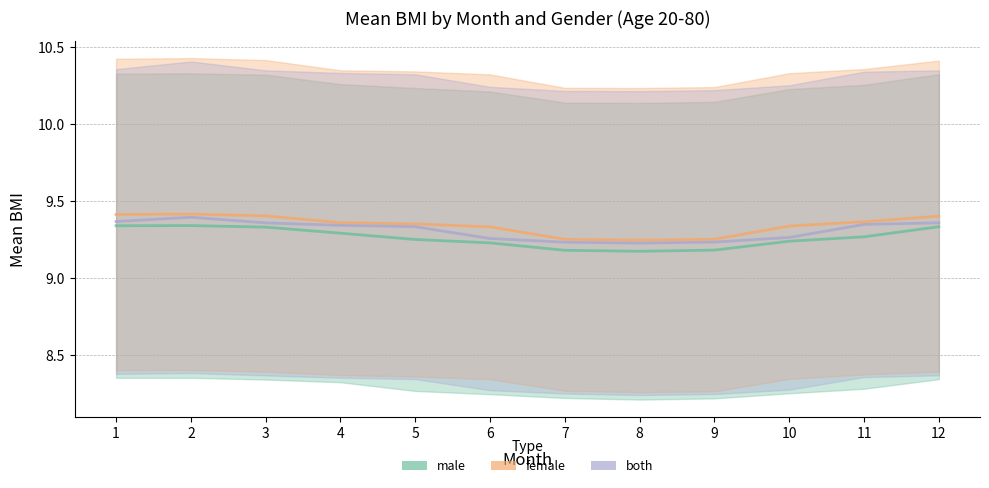

The value of female_mean at 1 is 4.2. True or false?

False